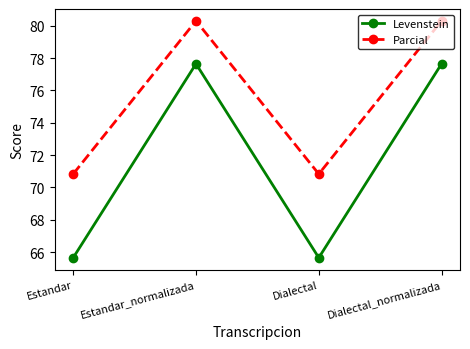

True or false: Parcial and Levenstein cross at least once.

False